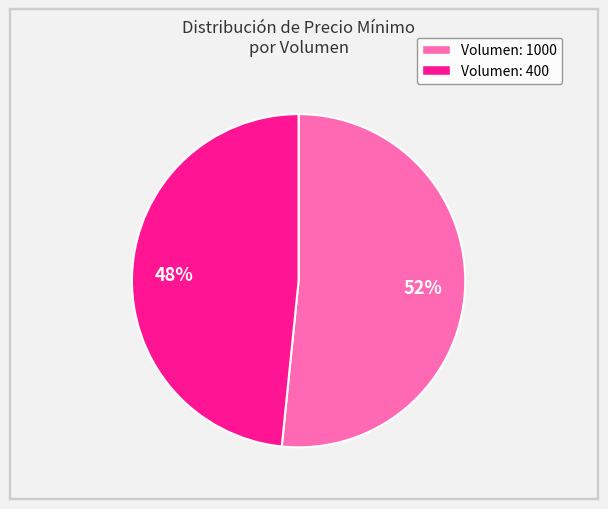

What is the ratio of the value at Volumen: 1000 to the value at Volumen: 400?

1.1